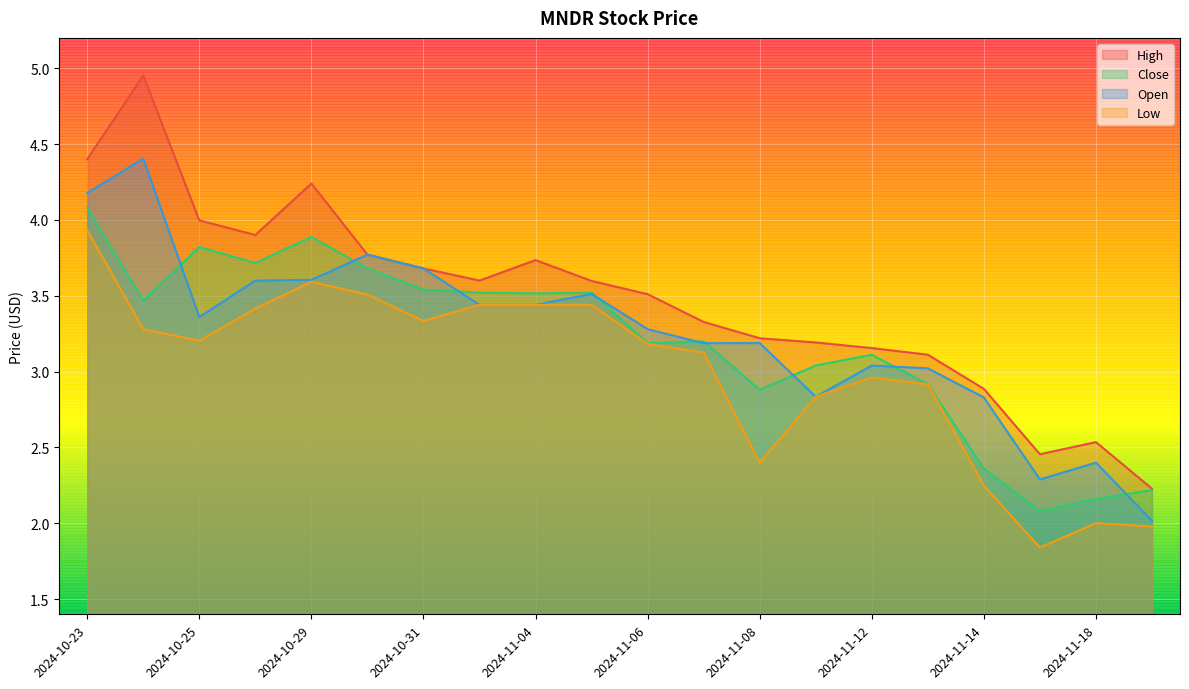

What is the minimum value for Open?

2.0